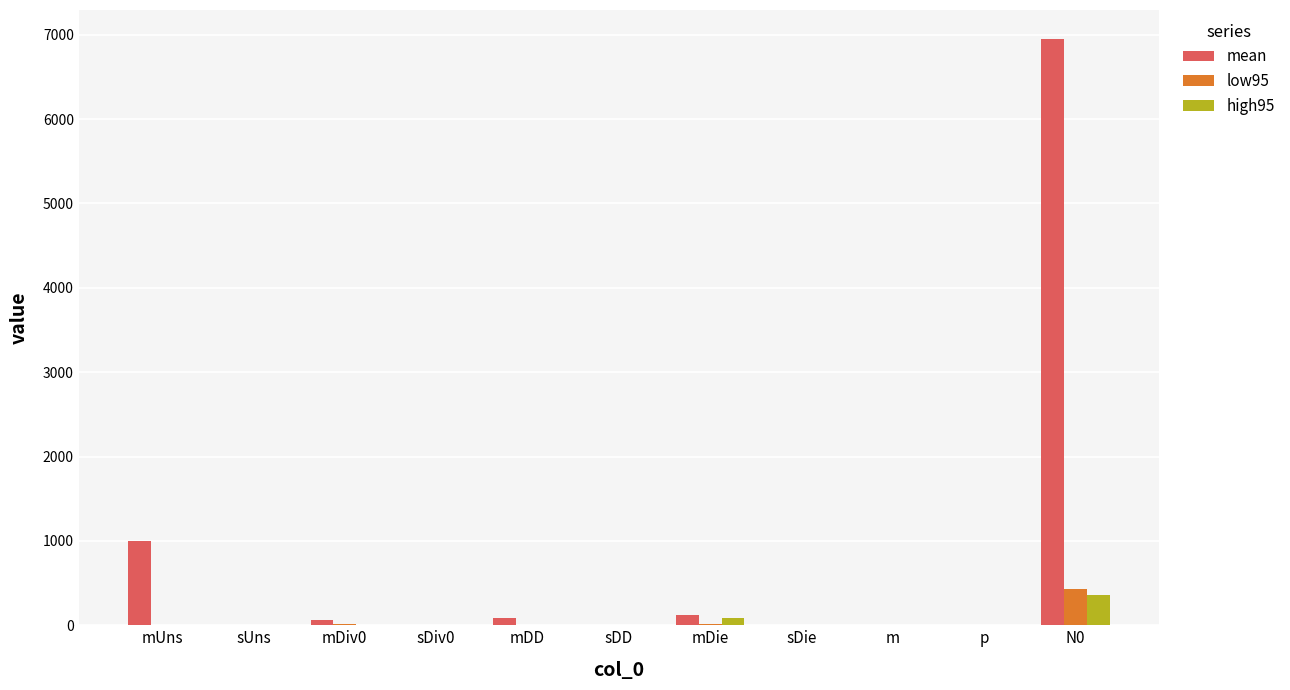

How many groups of bars are there?

11